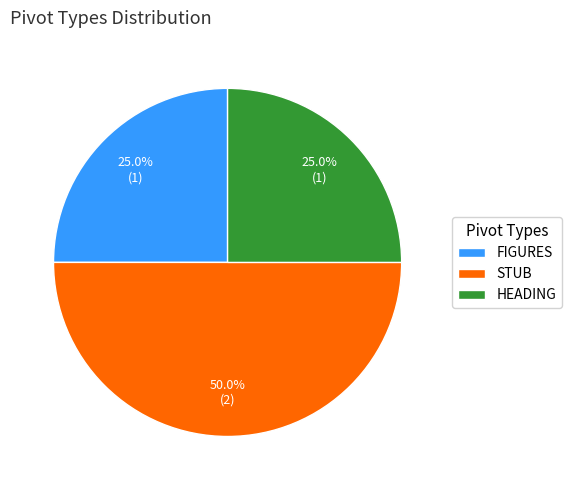

Is the sum of FIGURES and STUB greater than half?

Yes